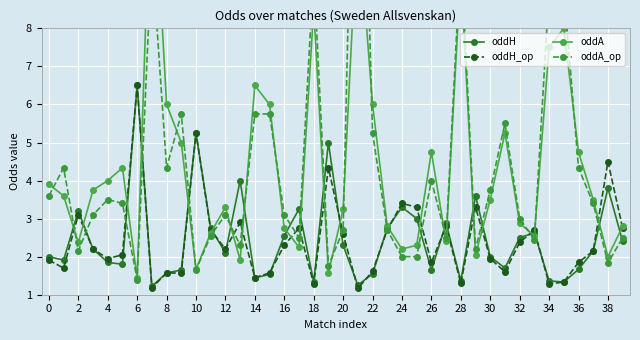

What value does the oddH series have at 38?

3.8